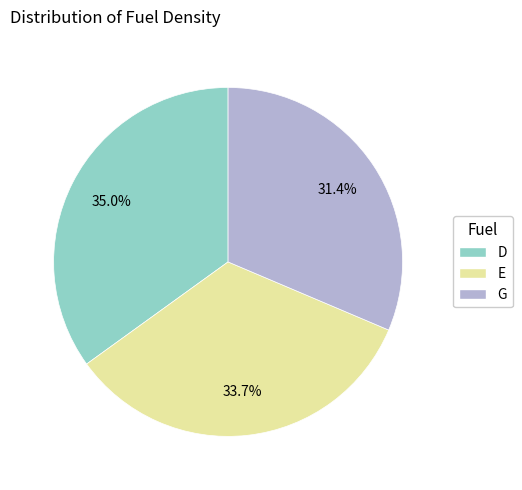

To the nearest percent, what percentage of the pie is D?

35%